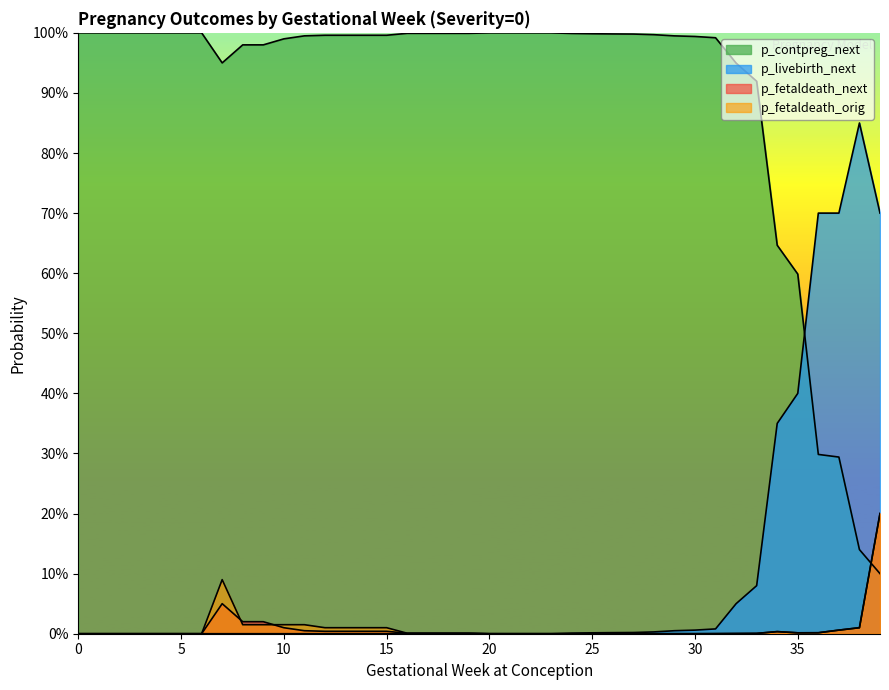

Which has a higher value, 11 or 16?

16